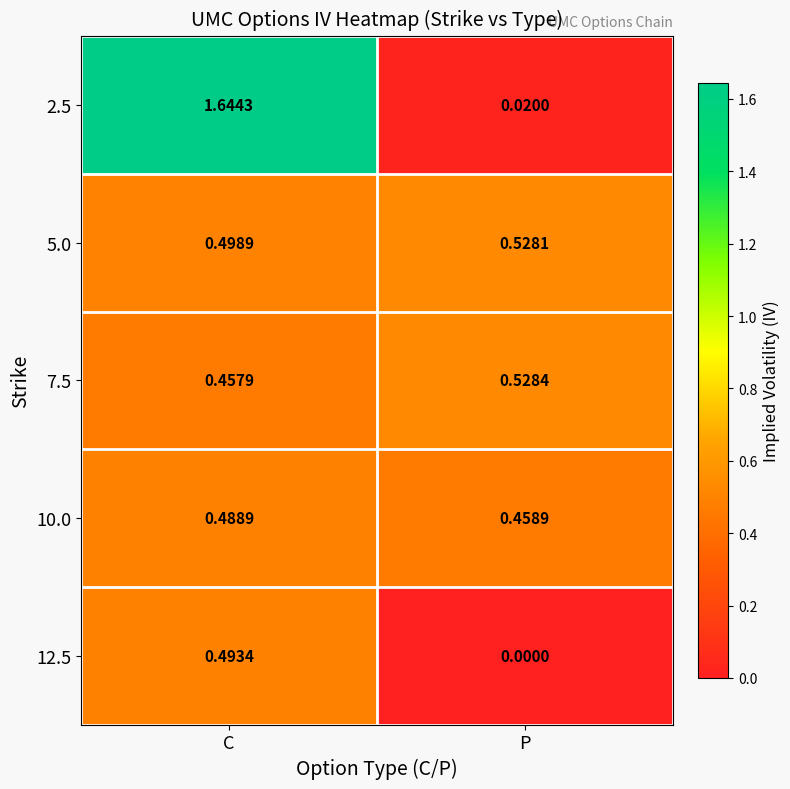

Is the value of 7.5 at C greater than the value of 12.5 at P?

Yes